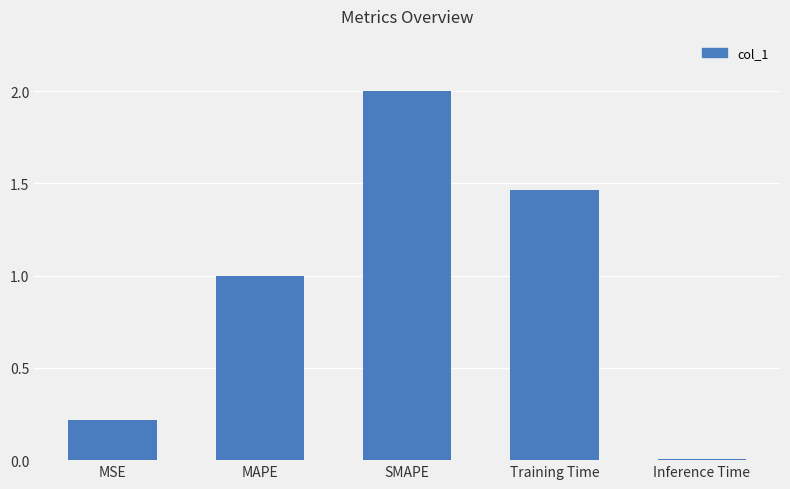

Rank the categories by value from highest to lowest.

SMAPE, Training Time, MAPE, MSE, Inference Time